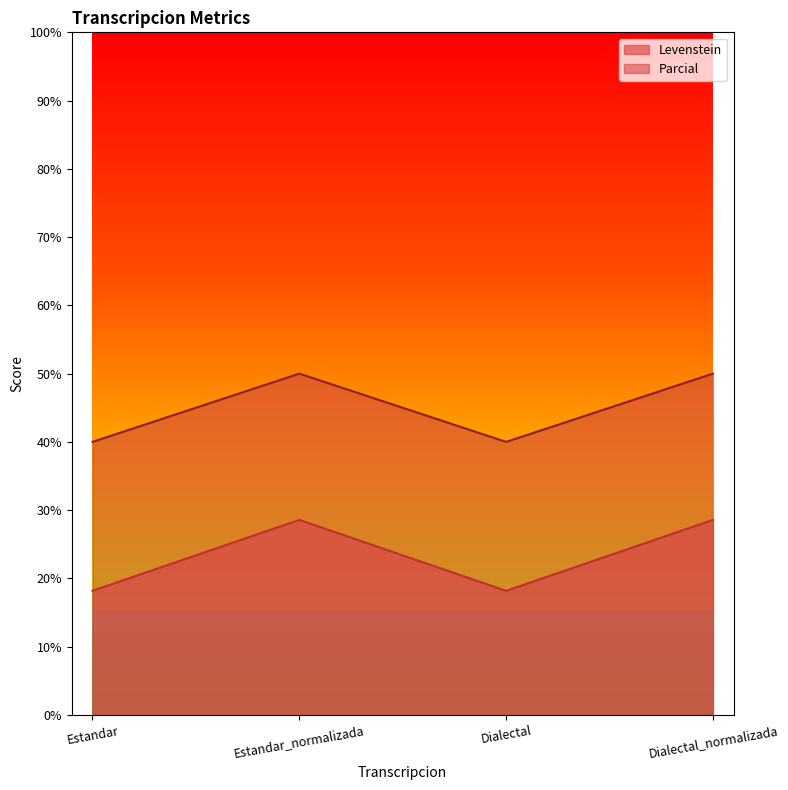

True or false: Levenstein and Parcial cross at least once.

False